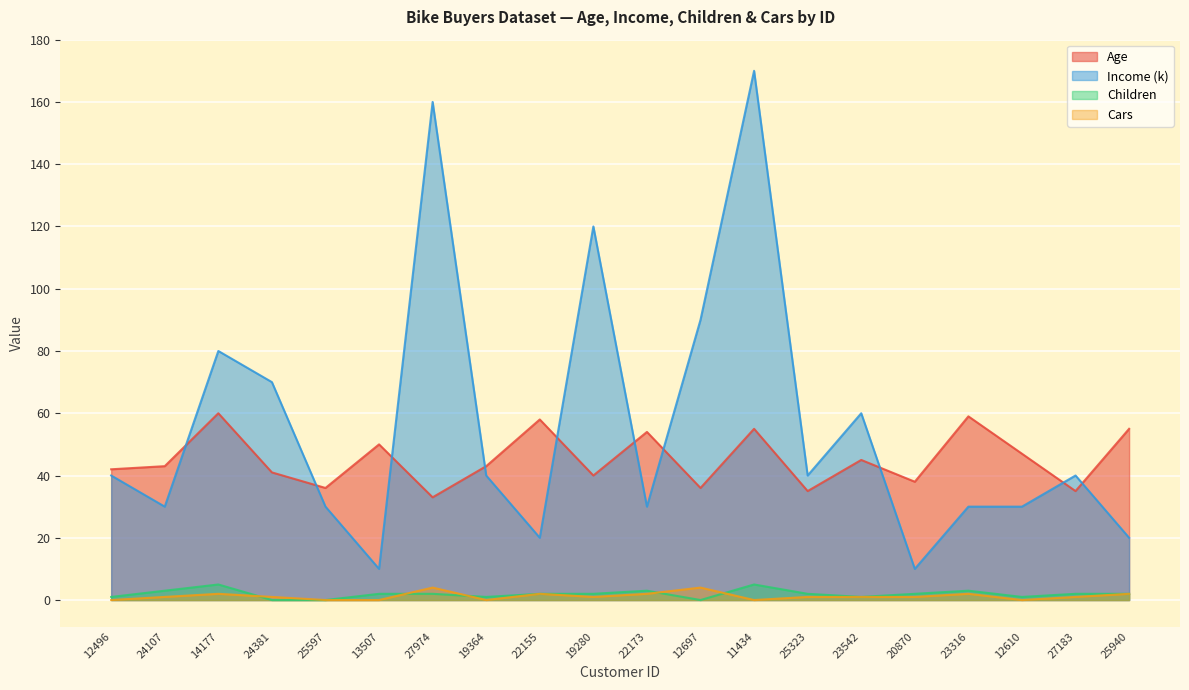

List the series in order of their peak value, lowest first.

Cars, Children, Age, Income (k)